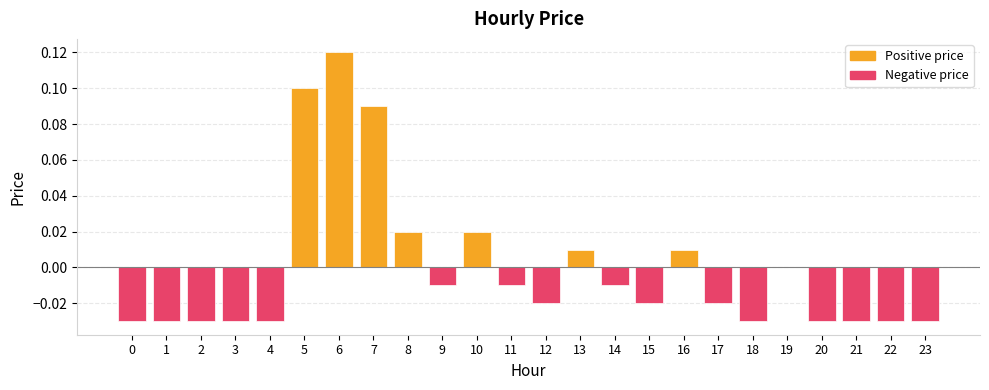

True or false: the data shows -0.0 at 2.

True